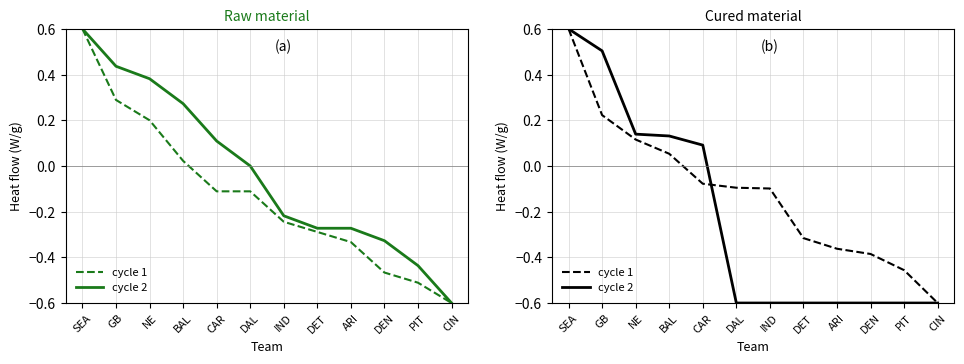

How many values in the K (cycle 2) series are below 0?

6